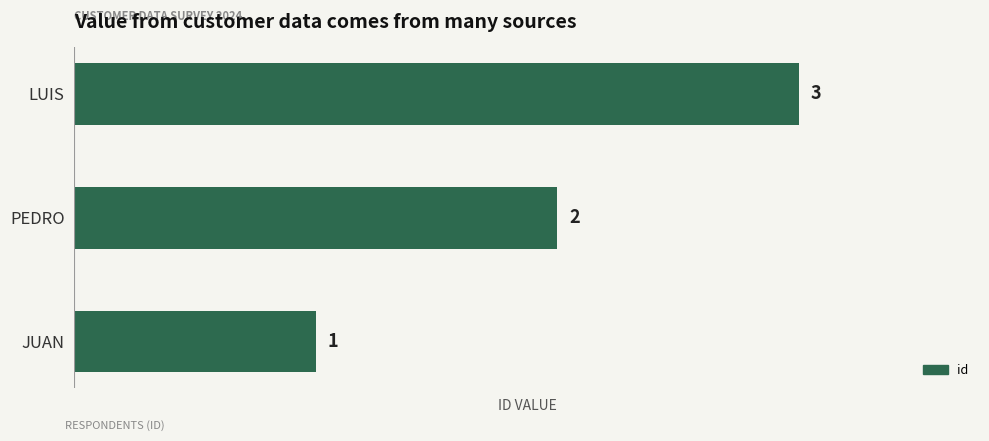

What is the approximate value at LUIS?

3